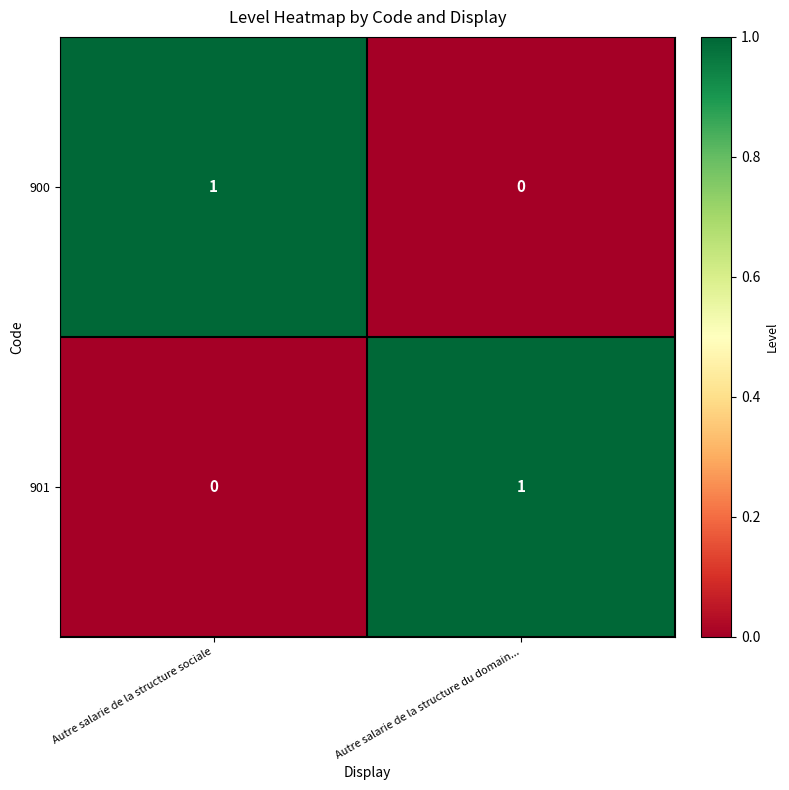

At which label does 901 reach its peak?

Autre salarie de la structure du domain...